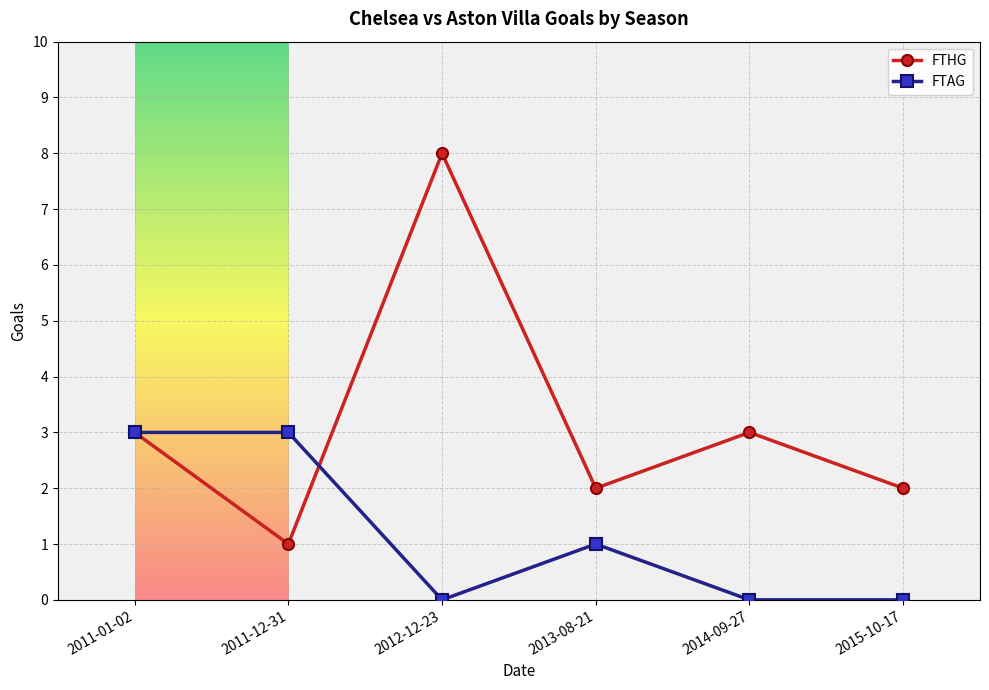

Which series changed the most between 2011-12-31 and 2015-10-17?

FTAG